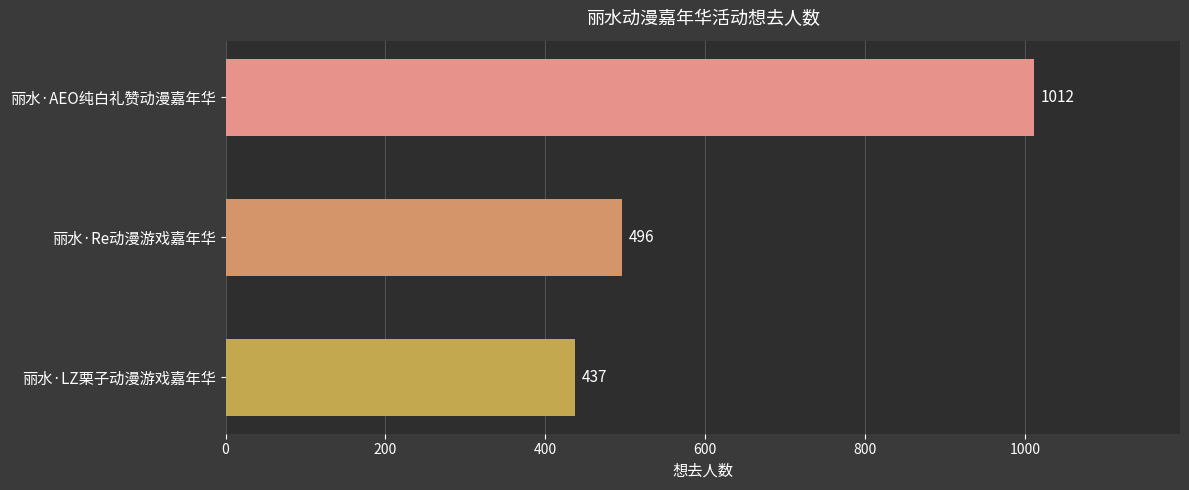

The chart shows a value of 1012 at 丽水·AEO纯白礼赞动漫嘉年华. True or false?

True